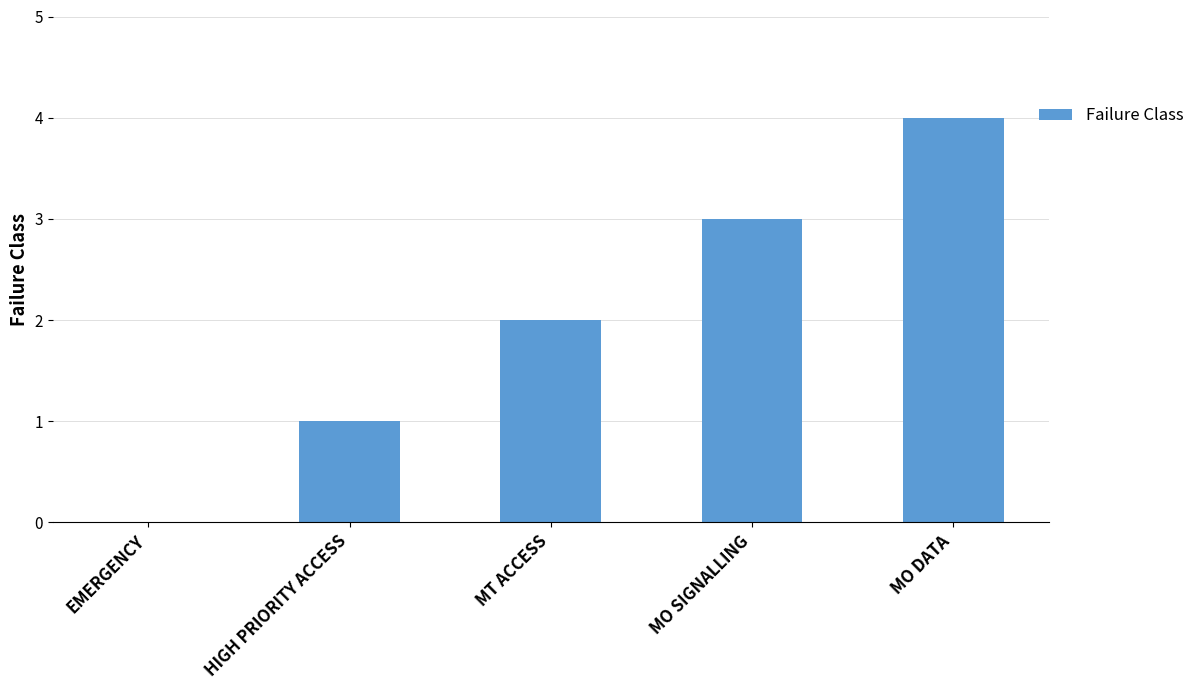

The value at MT ACCESS is 1. True or false?

False